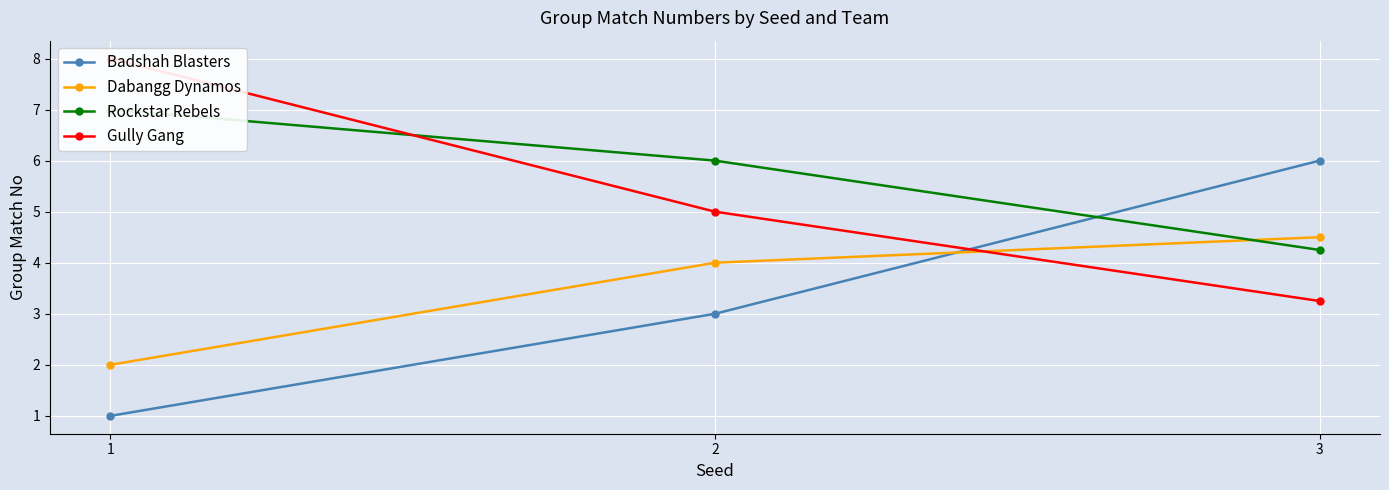

Is the value of Dabangg Dynamos at 2 greater than the value of Badshah Blasters at 3?

No